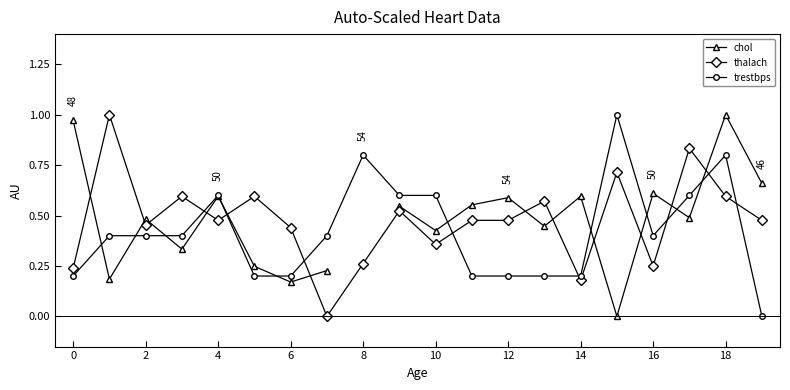

What is the difference between the highest and lowest values at 13?

0.4